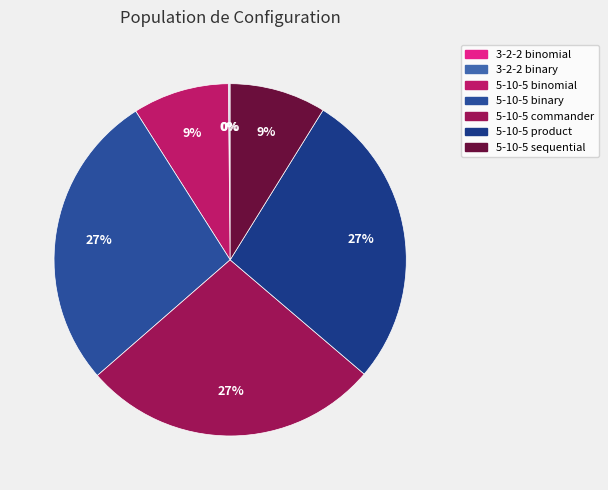

Is it true that 3-2-2 binary is 0% of the pie?

True